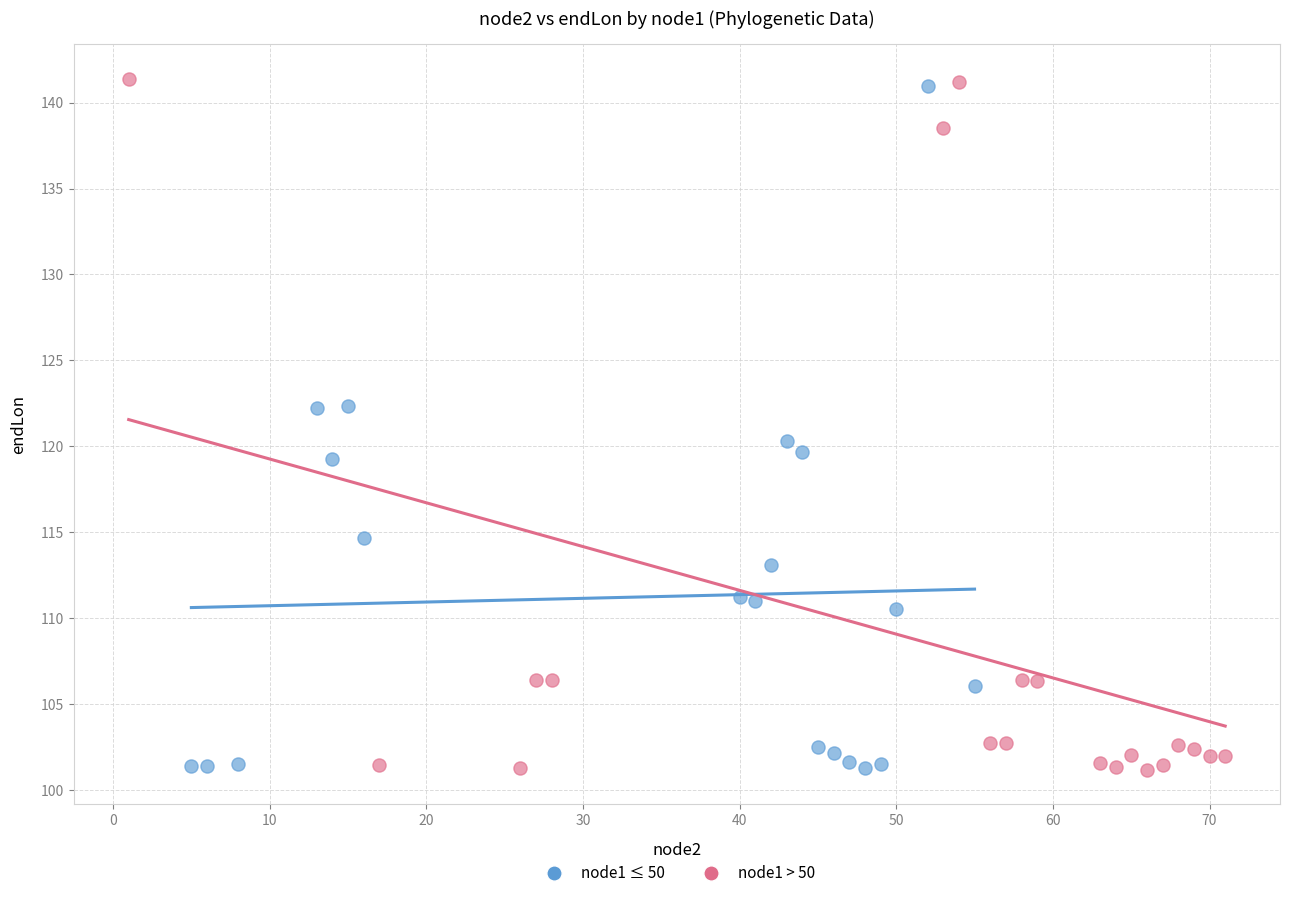

Which series has the widest spread of Y values?

node1 > 50